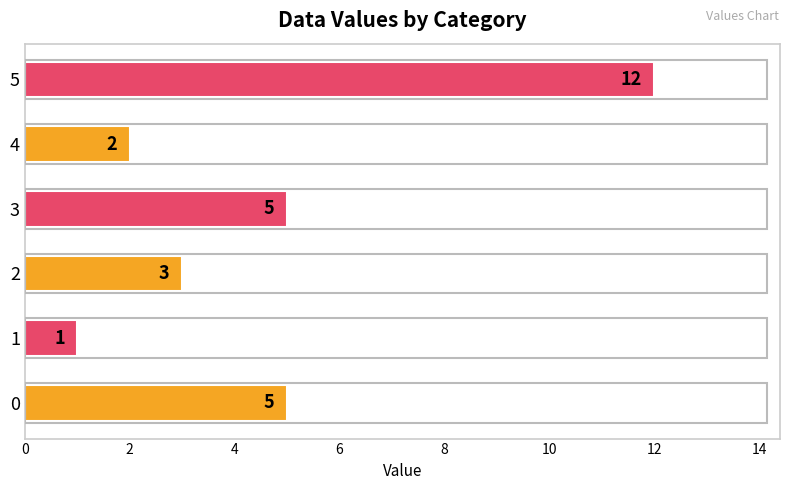

Reading top to bottom, extract all data points from this chart.

12	2	5	3	1	5